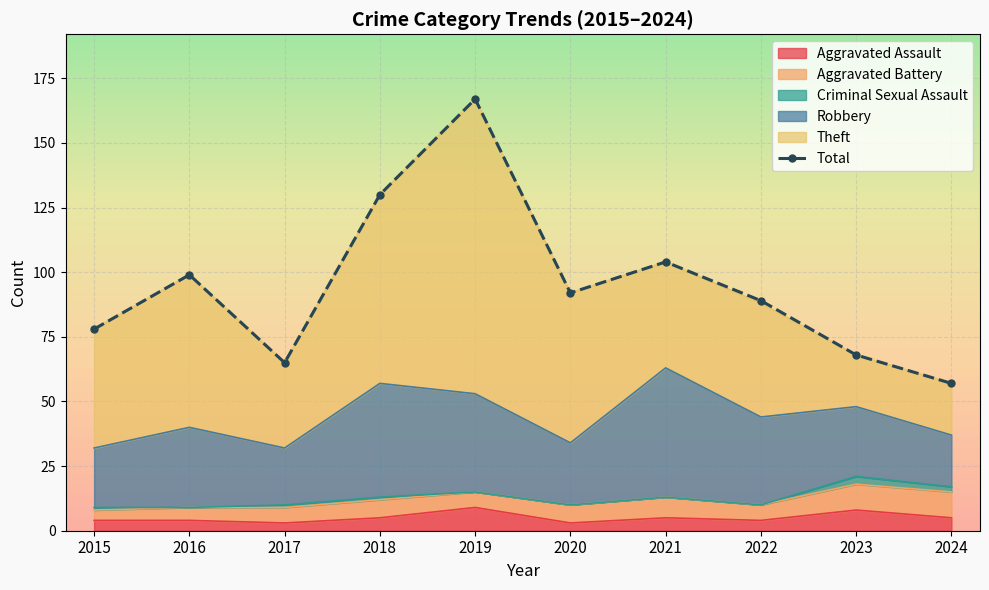

How many lines are shown in the chart?

1